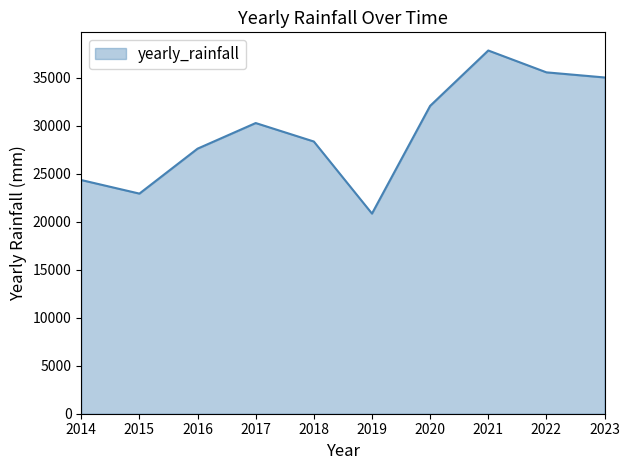

Does the chart display data point markers on the line(s)?

No